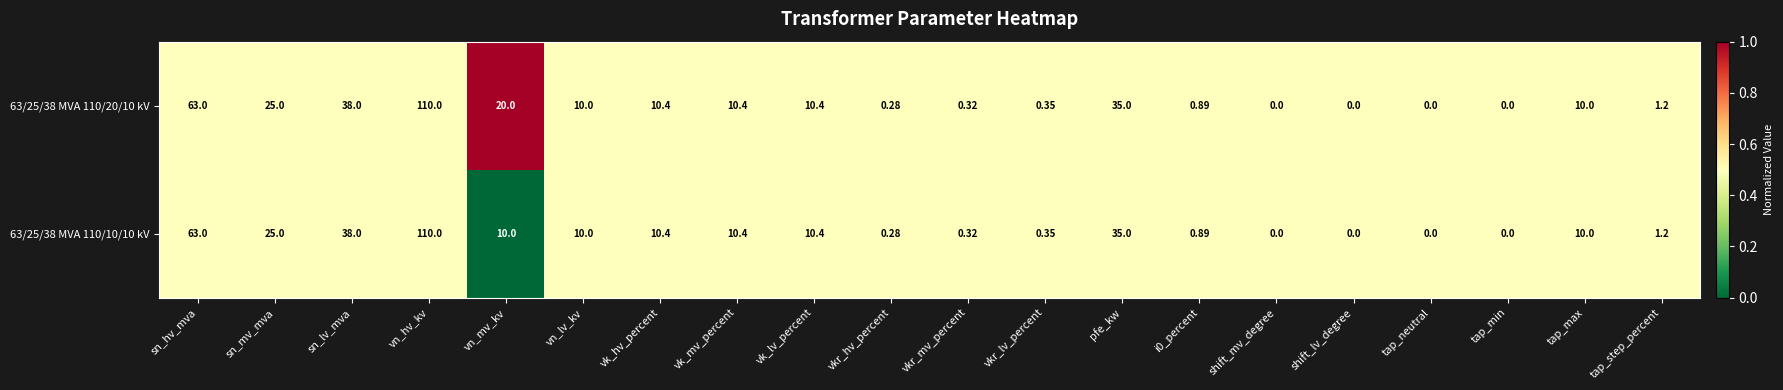

Is the value of 63/25/38 MVA 110/20/10 kV at vk_hv_percent greater than the value of 63/25/38 MVA 110/10/10 kV at pfe_kw?

No